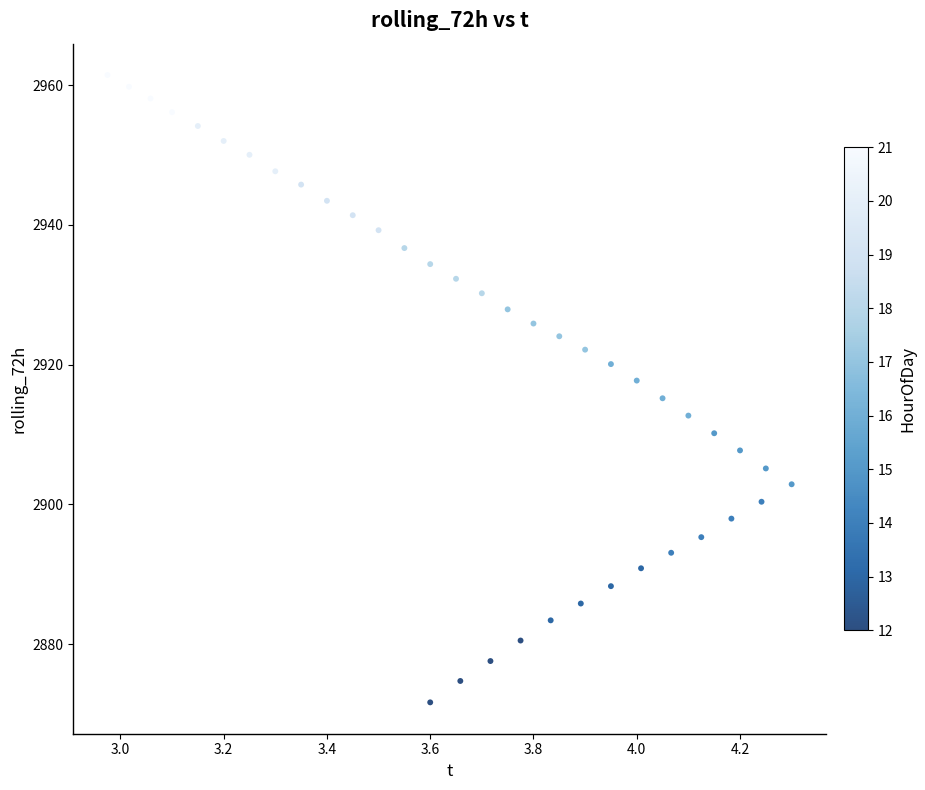

What is the range of X values (max minus min)?

1.3